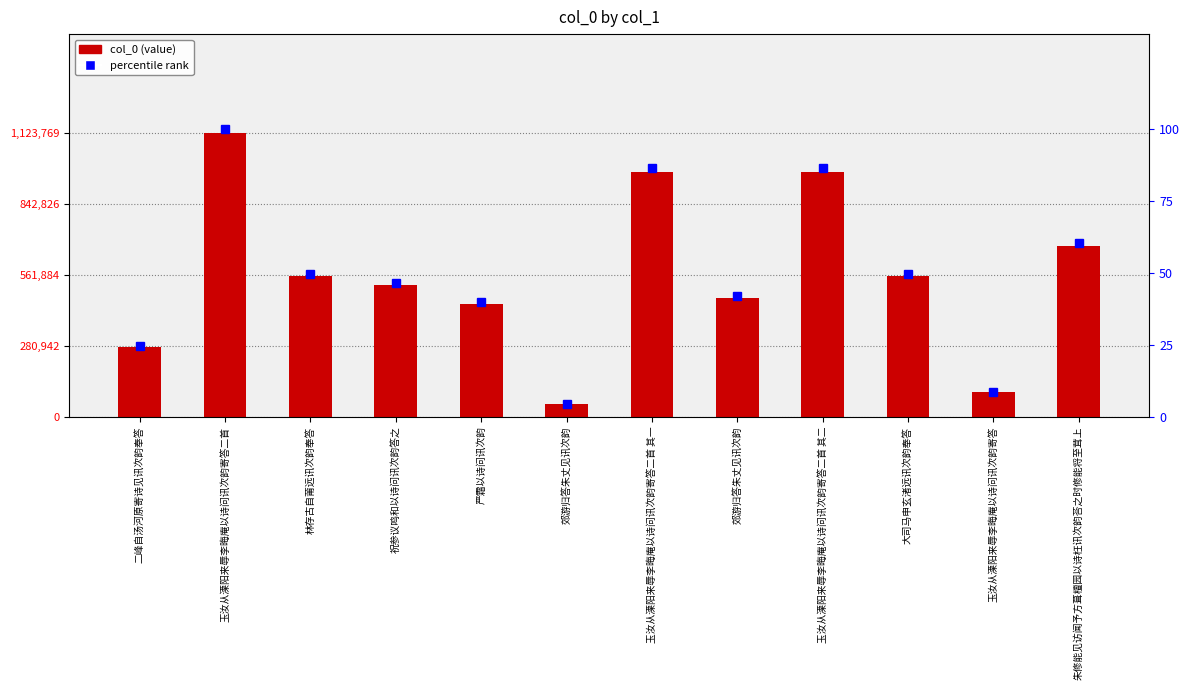

The value of percentile rank at 朱修能见访闻予方葺檀园以诗枉讯次韵荅之时修能将至茸上 is 60.3. True or false?

True